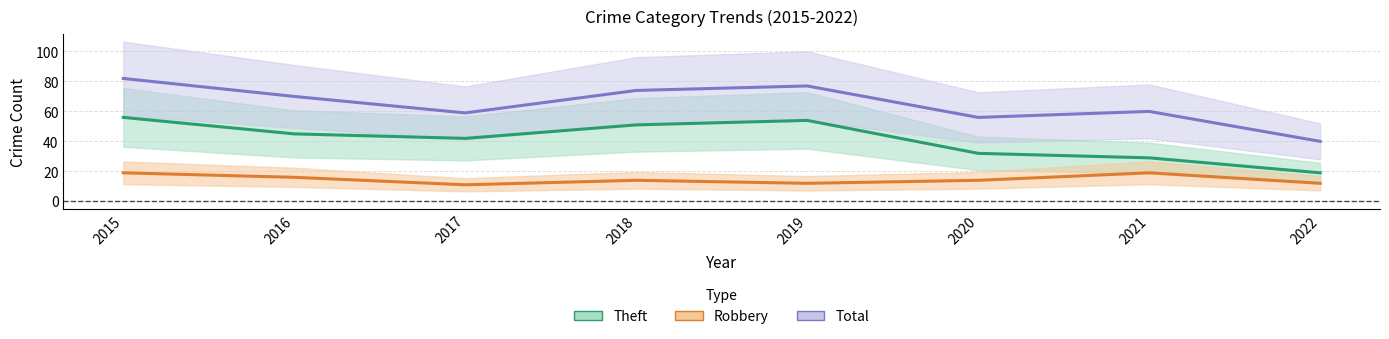

At which category does Robbery reach its first local valley?

2017